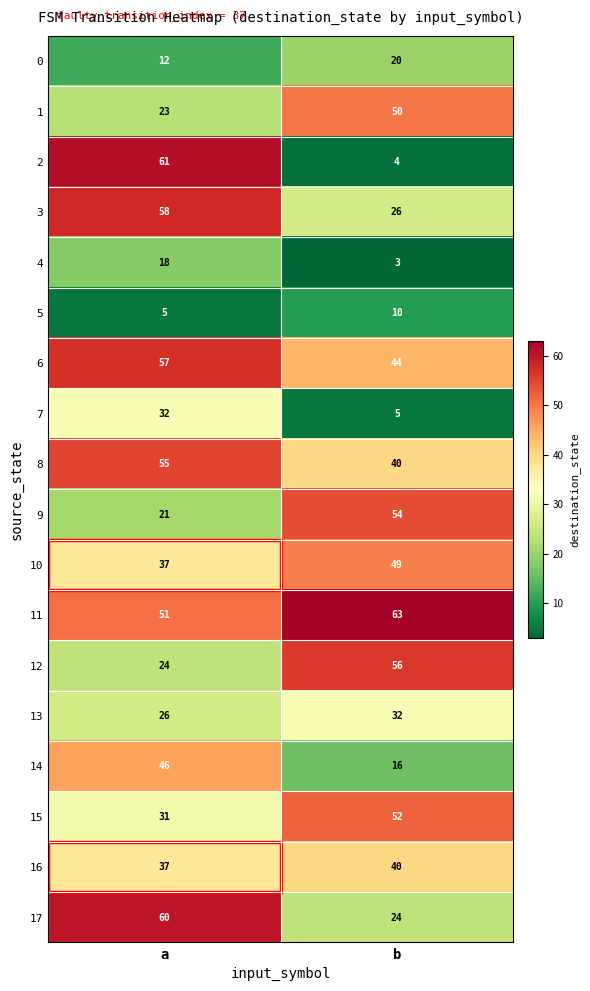

What is the spread (max minus min) of values at b?

60